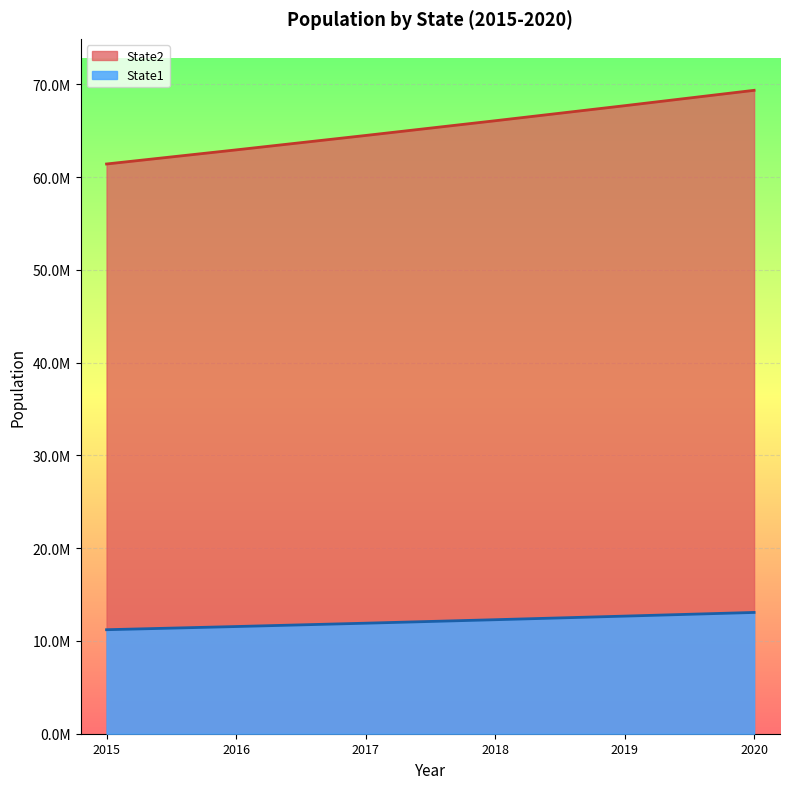

At which category is the sum across all series the highest?

2020